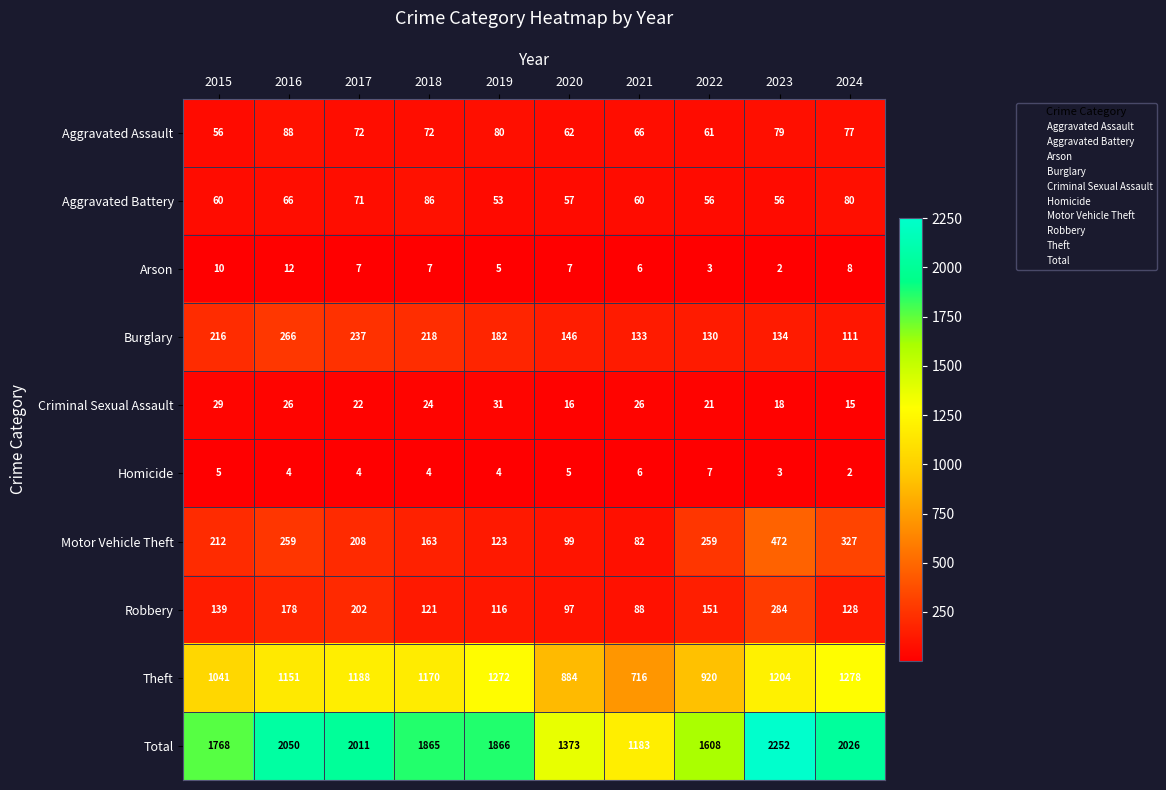

Between 2015 and 2021, which series saw the biggest shift?

Total